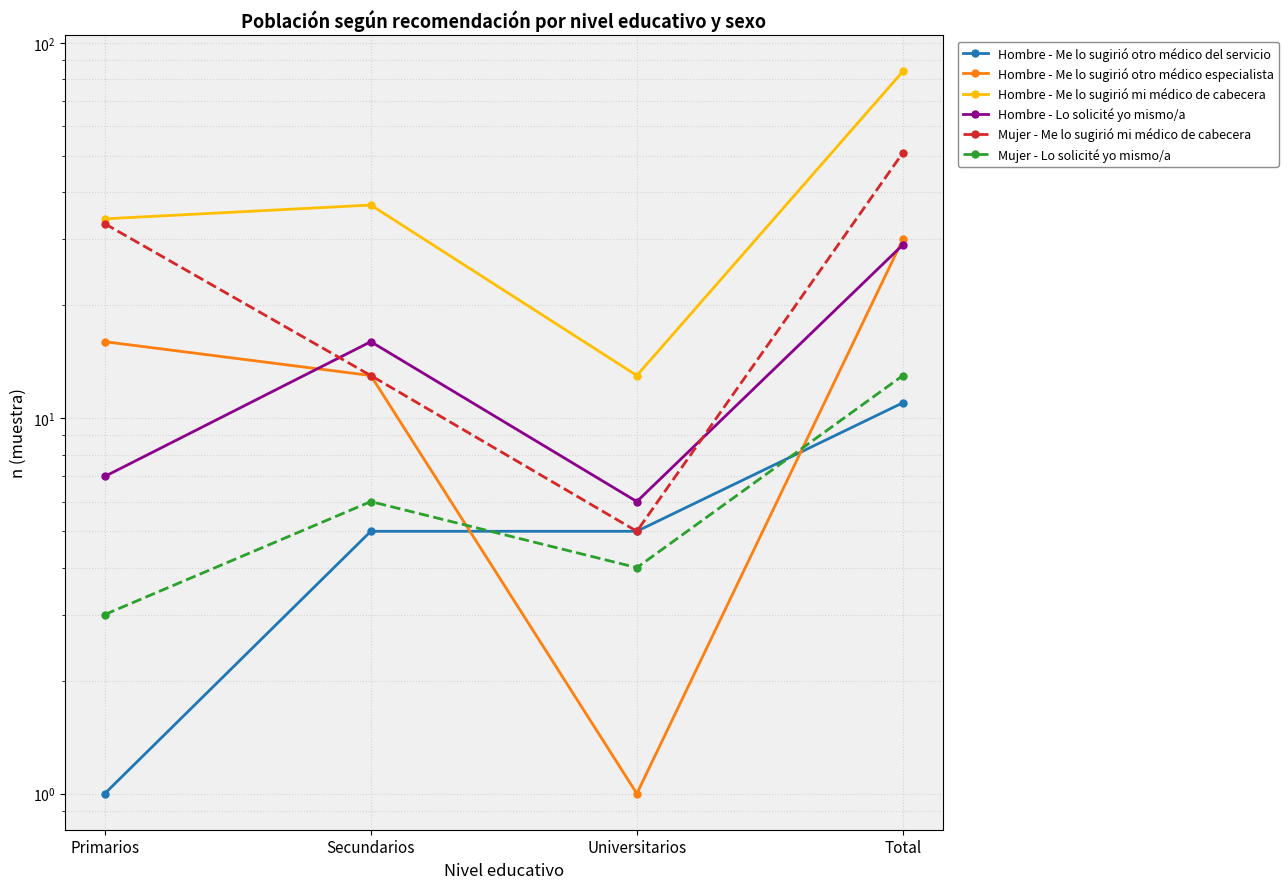

What is the sum of the Hombre - Me lo sugirió mi médico de cabecera values at Secundarios and Primarios?

71